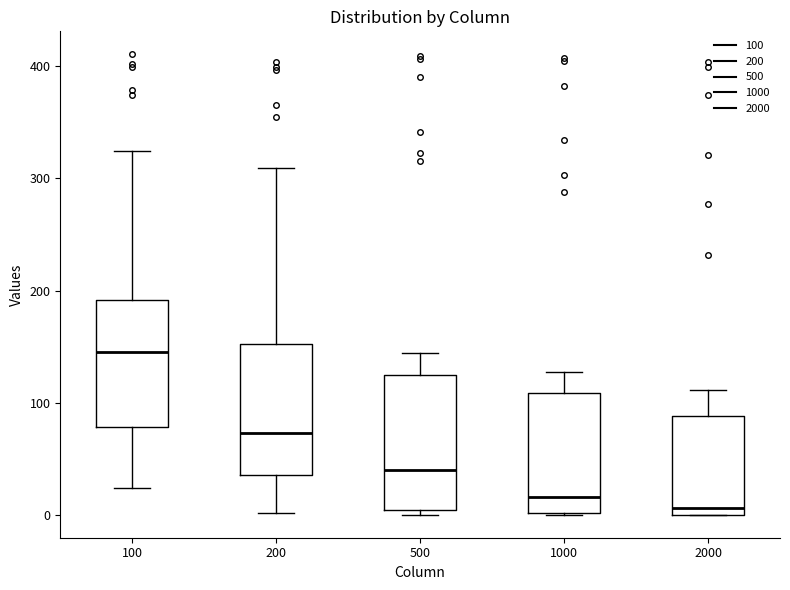

Which box has the highest median line?

100